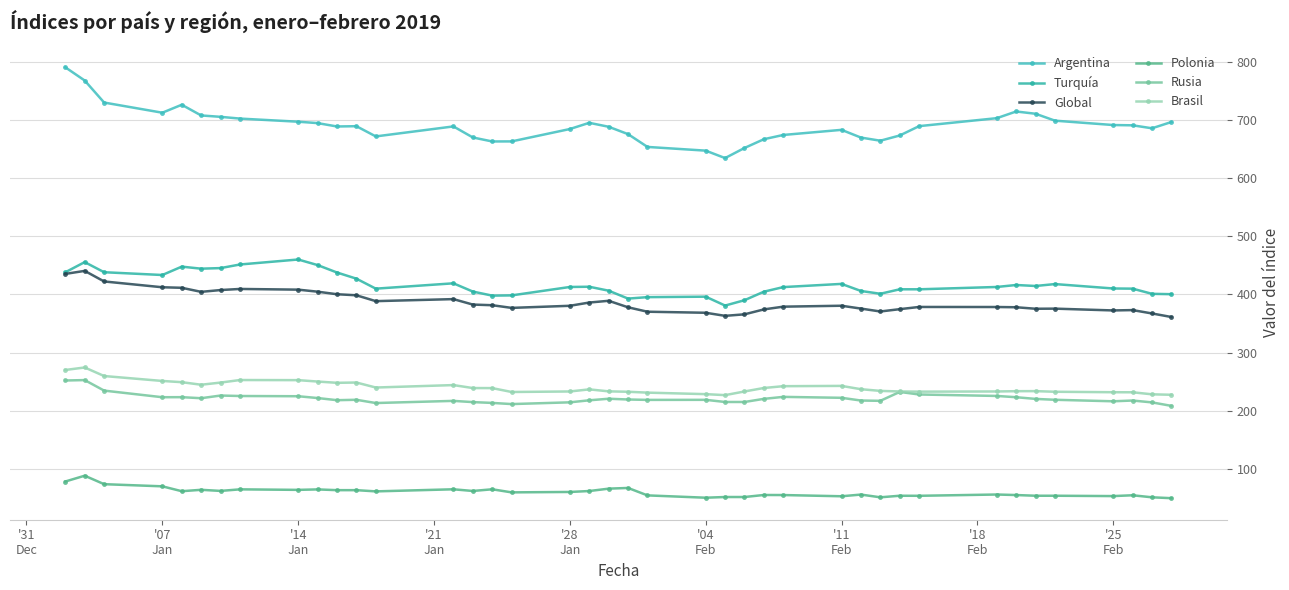

How many lines are shown in the chart?

6